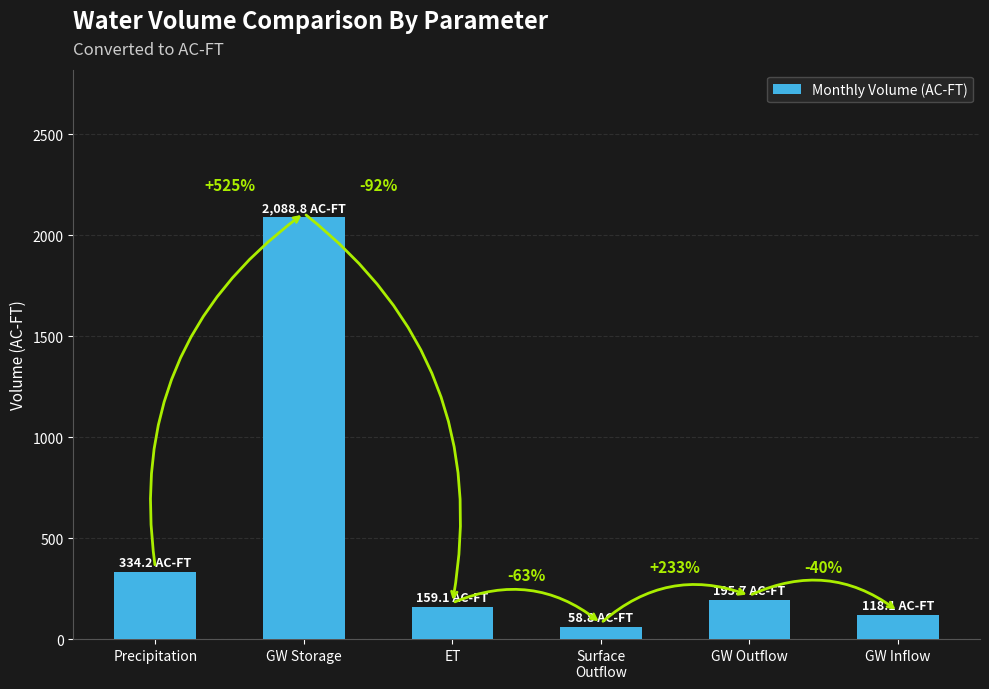

What is the ratio of the value at Precipitation to the value at GW Storage?

0.2